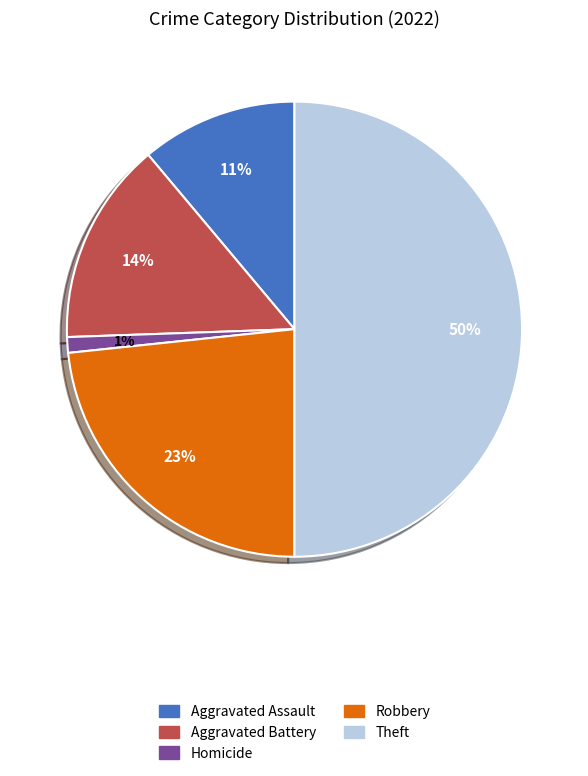

Count the number of slices in the pie.

5